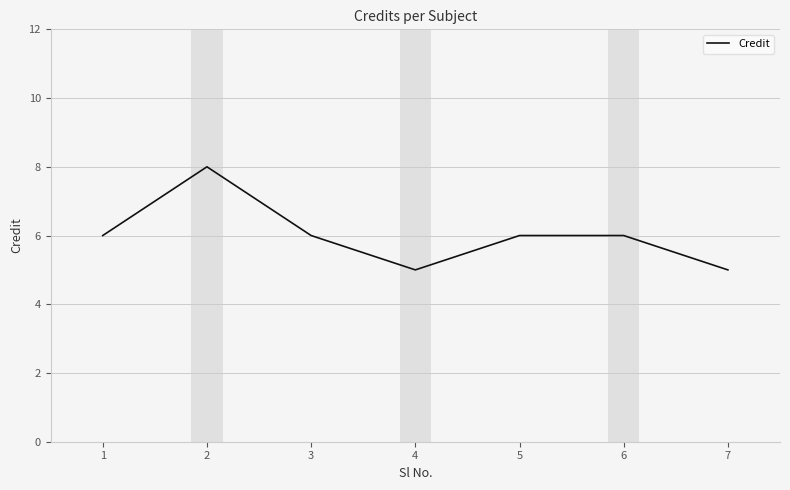

True or false: the data shows 9 at 5.

False